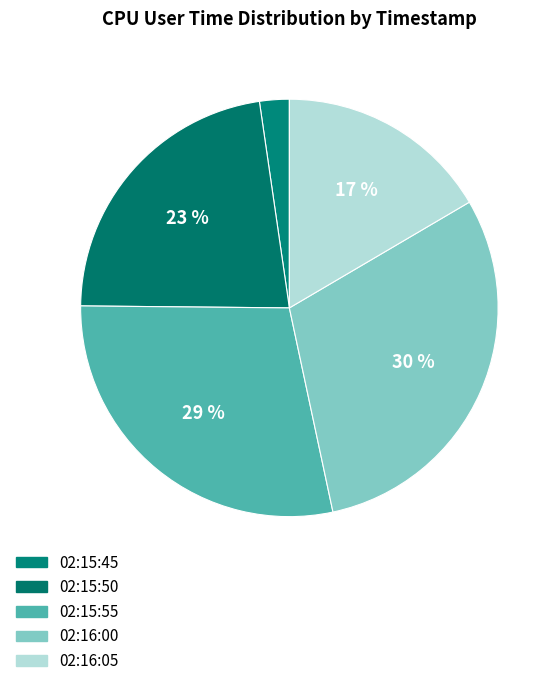

What is the ratio of the value at 02:15:55 to the value at 02:15:45?

12.4